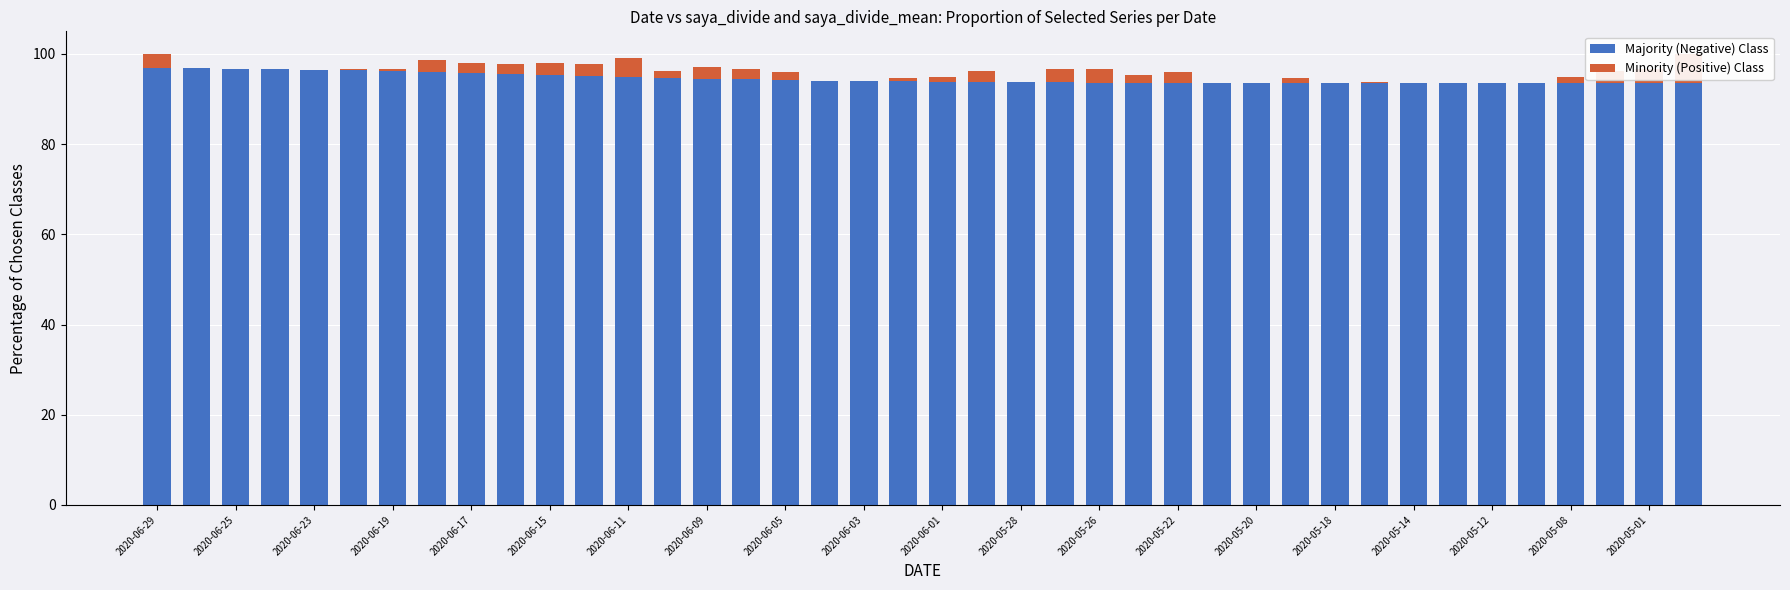

At how many categories does at least one series exceed 99?

3